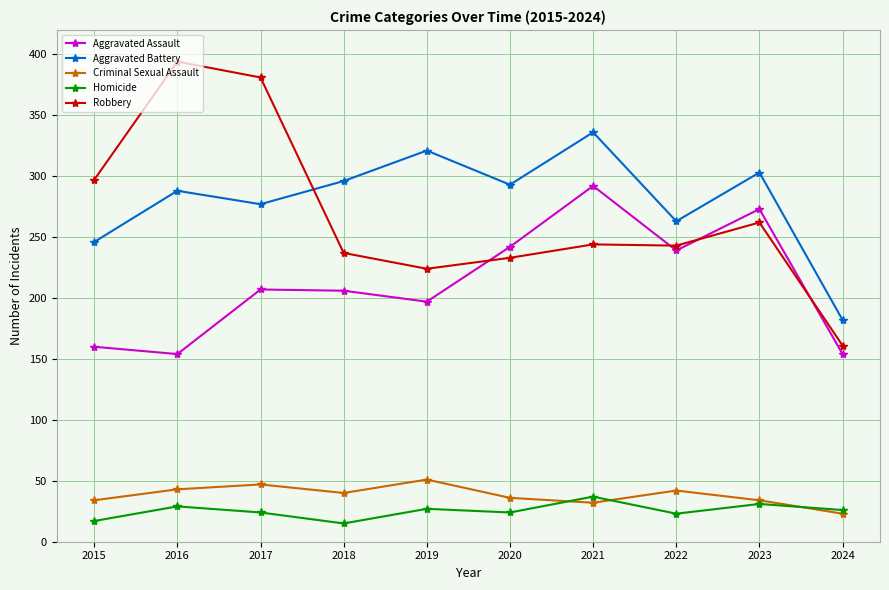

At how many categories does at least one series exceed 338?

2